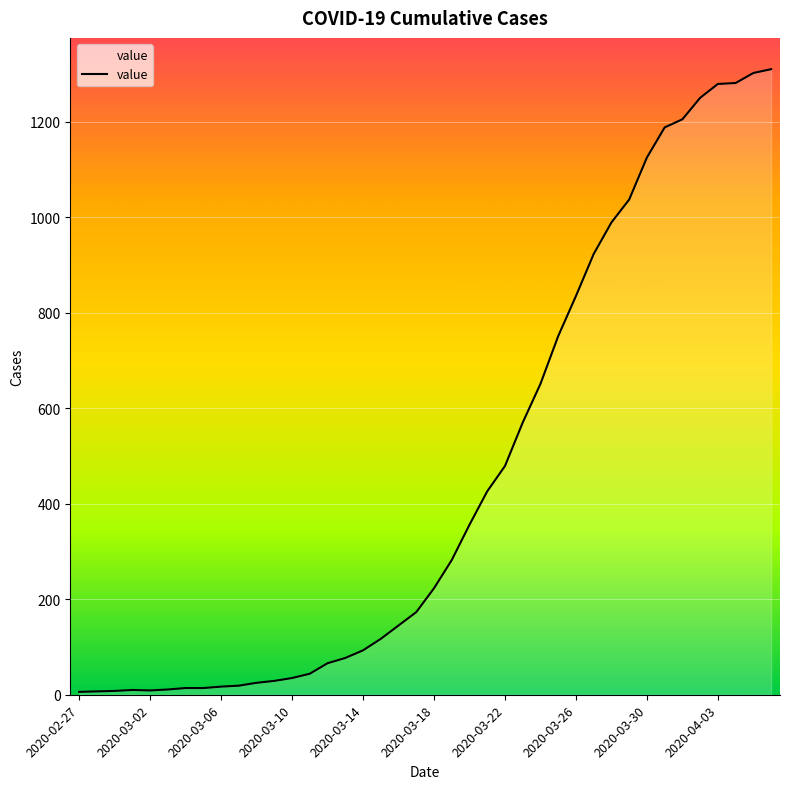

Does the chart display data point markers on the line(s)?

No